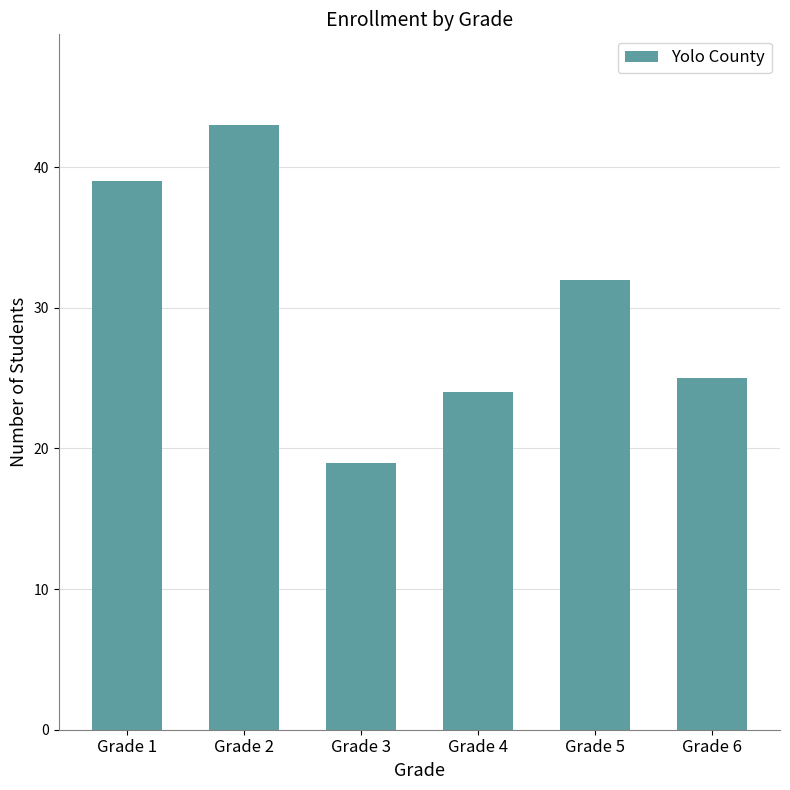

The value at Grade 6 is 37. True or false?

False